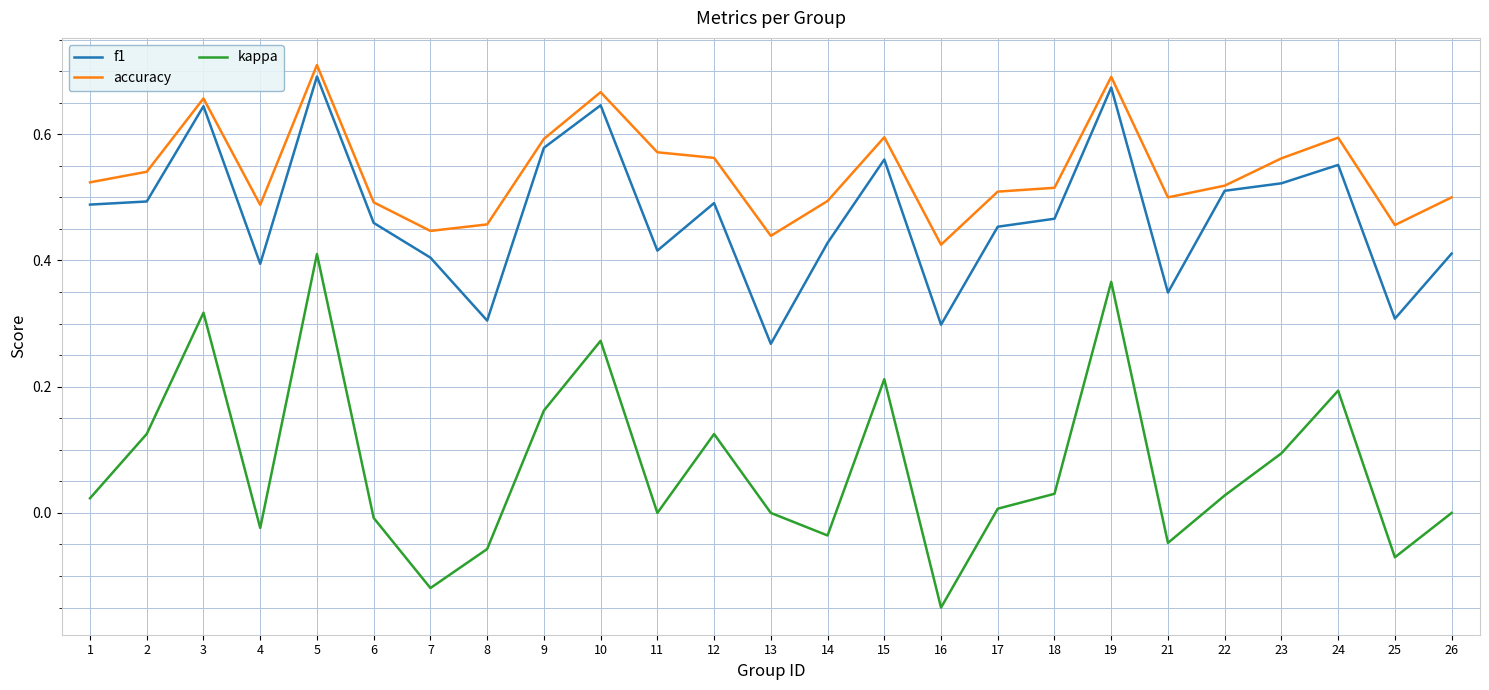

Rank the series at 4 from highest to lowest value.

accuracy, f1, kappa